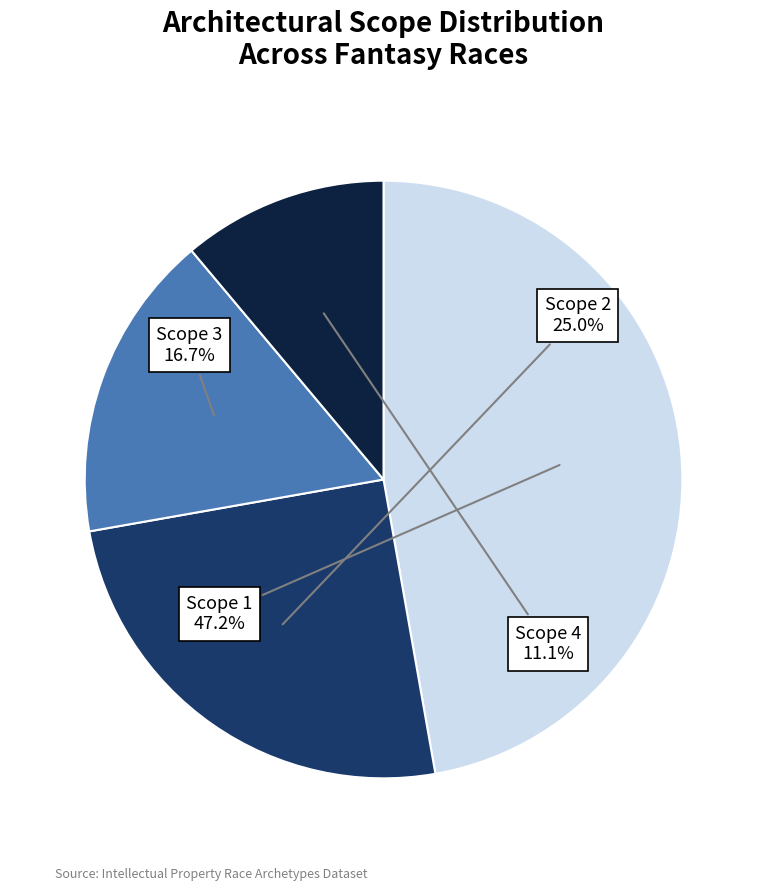

Is there a majority slice in this chart?

No